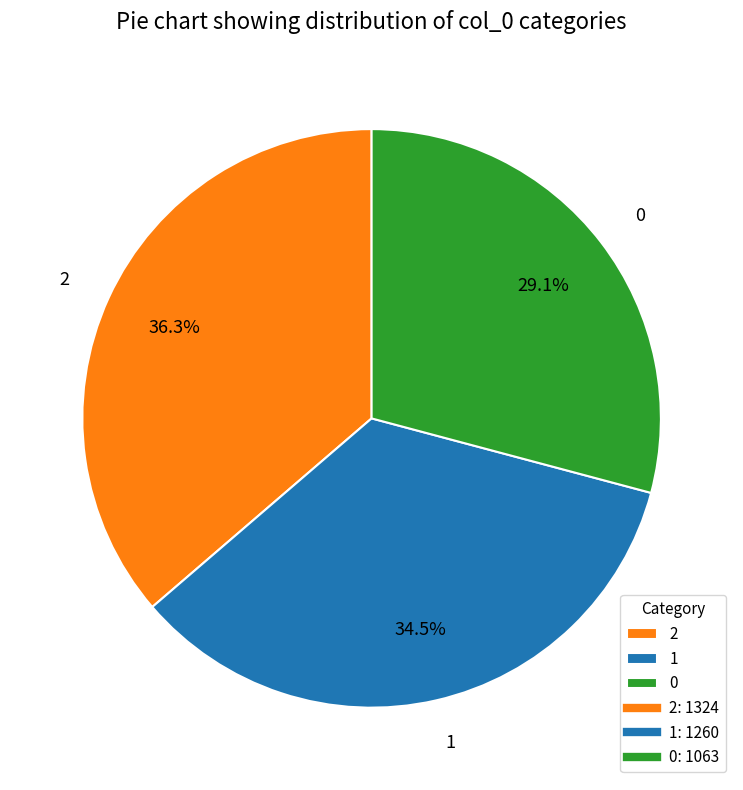

To the nearest percent, what is the average slice percentage?

33%